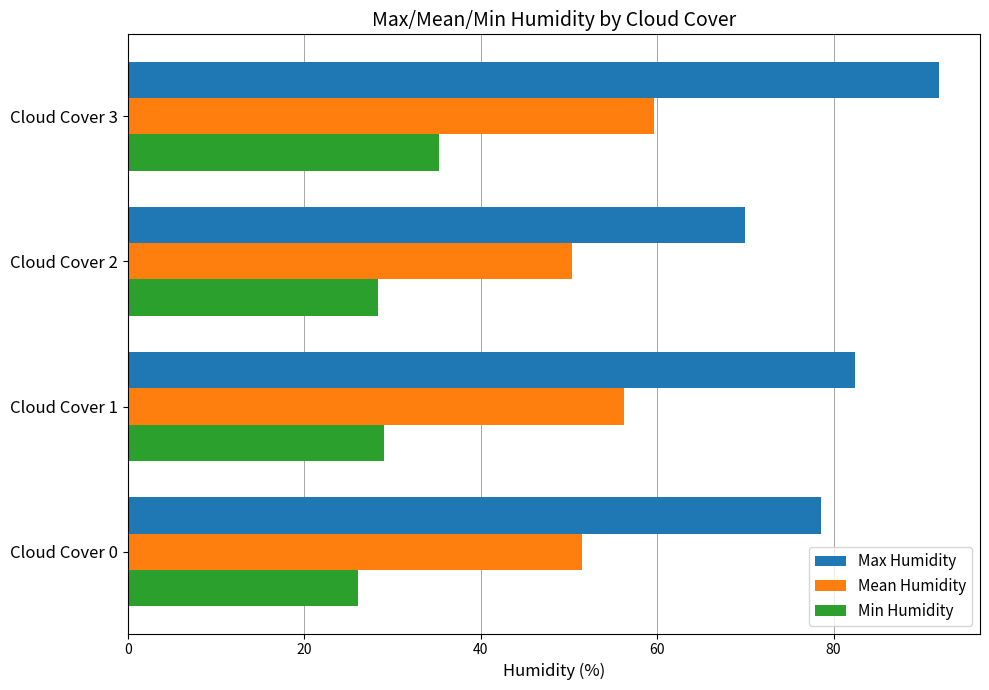

What value does the Max Humidity series have at Cloud Cover 0?

78.5